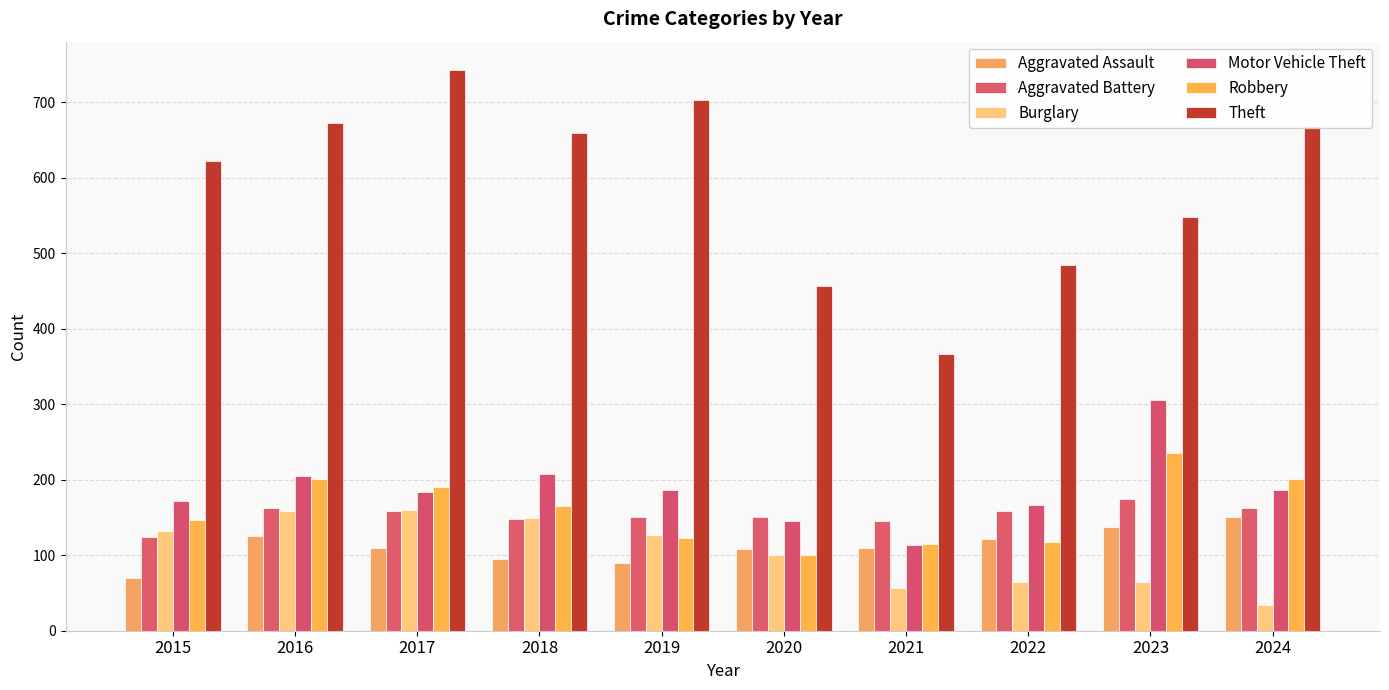

How many values in the Motor Vehicle Theft series are below 186?

5